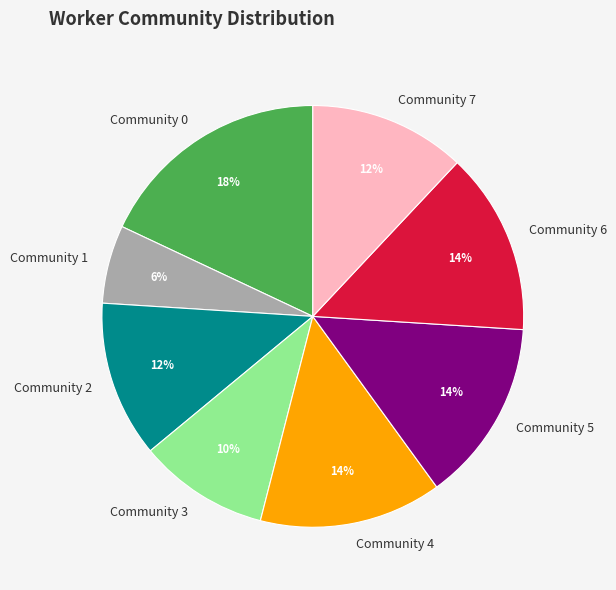

Which category has the smallest portion of the pie?

Community 1